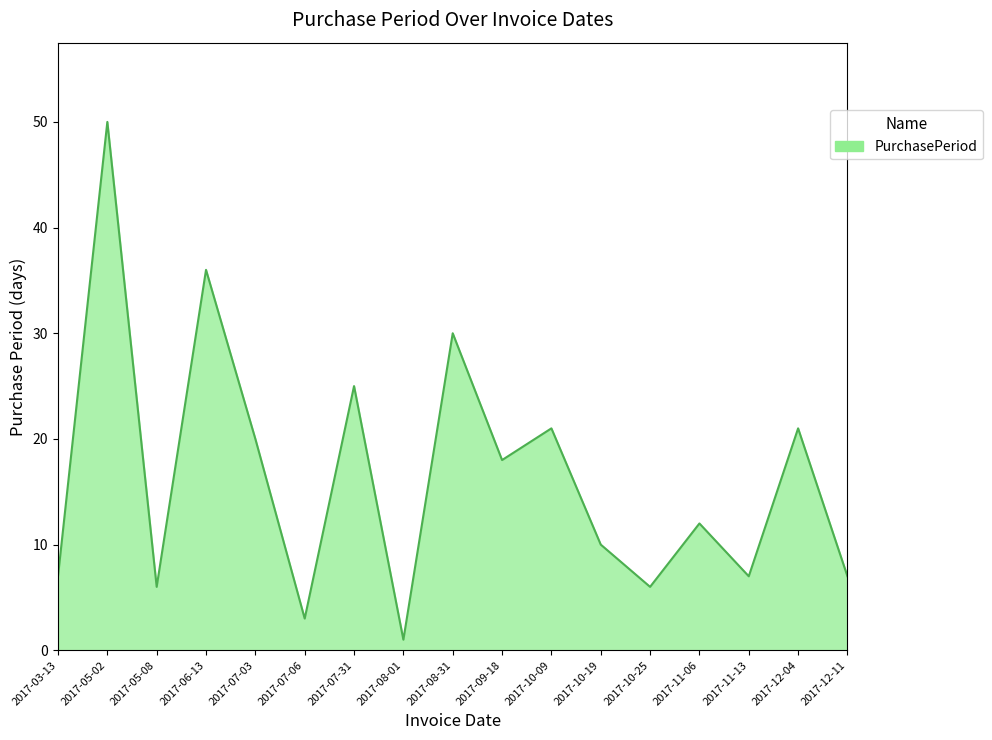

How many interior local valleys (lower than both neighbors) does the data have?

6